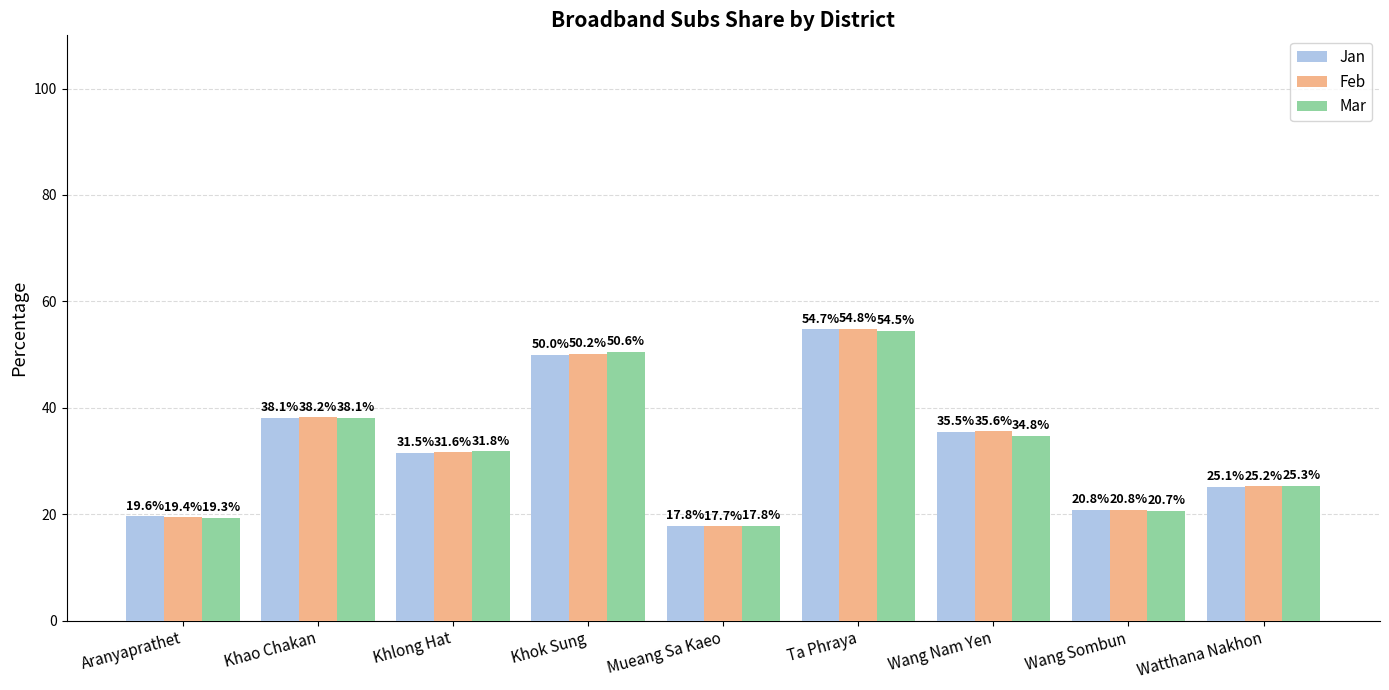

How many data points in Jan are above 31?

5